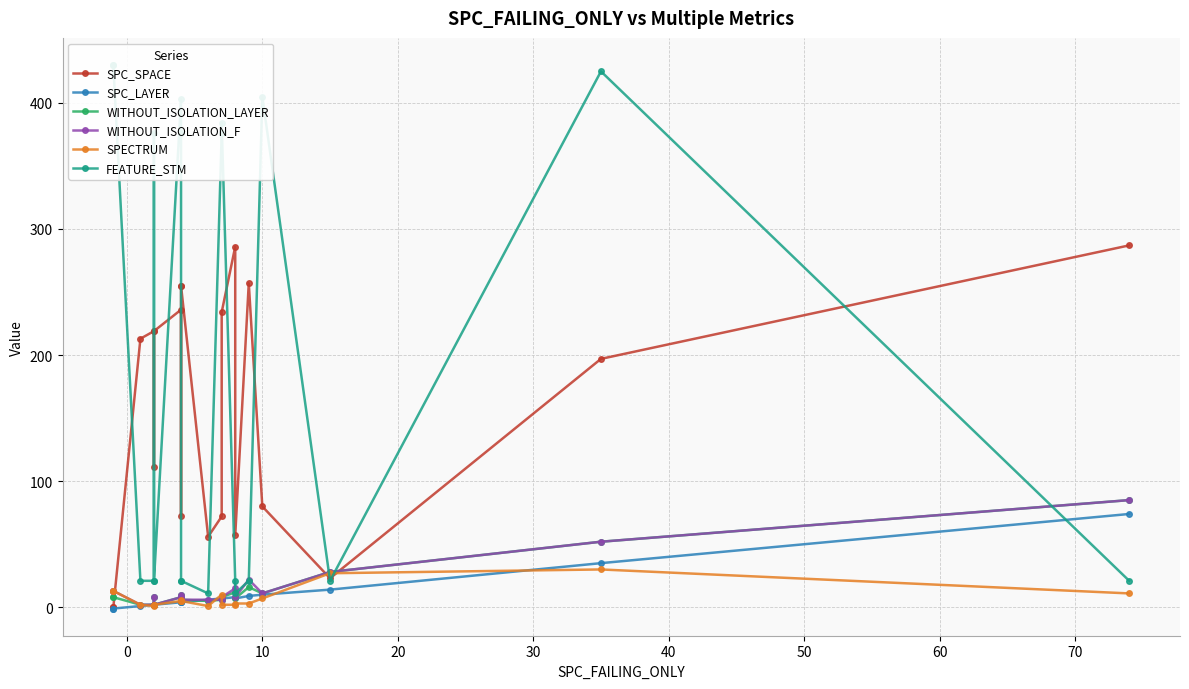

How many lines are shown in the chart?

6